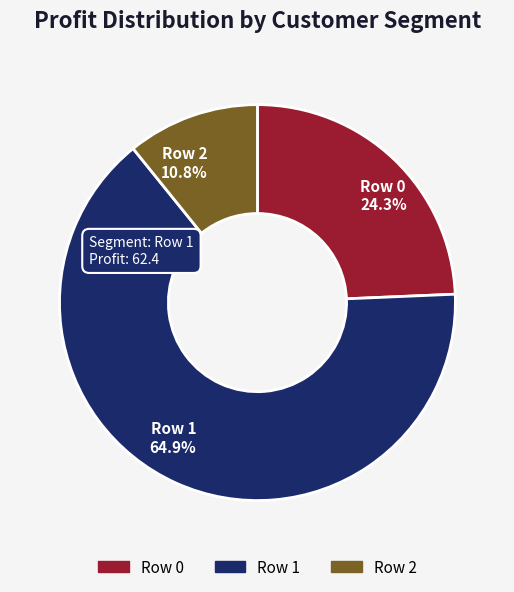

Rank the categories by value from lowest to highest.

Row 2, Row 0, Row 1